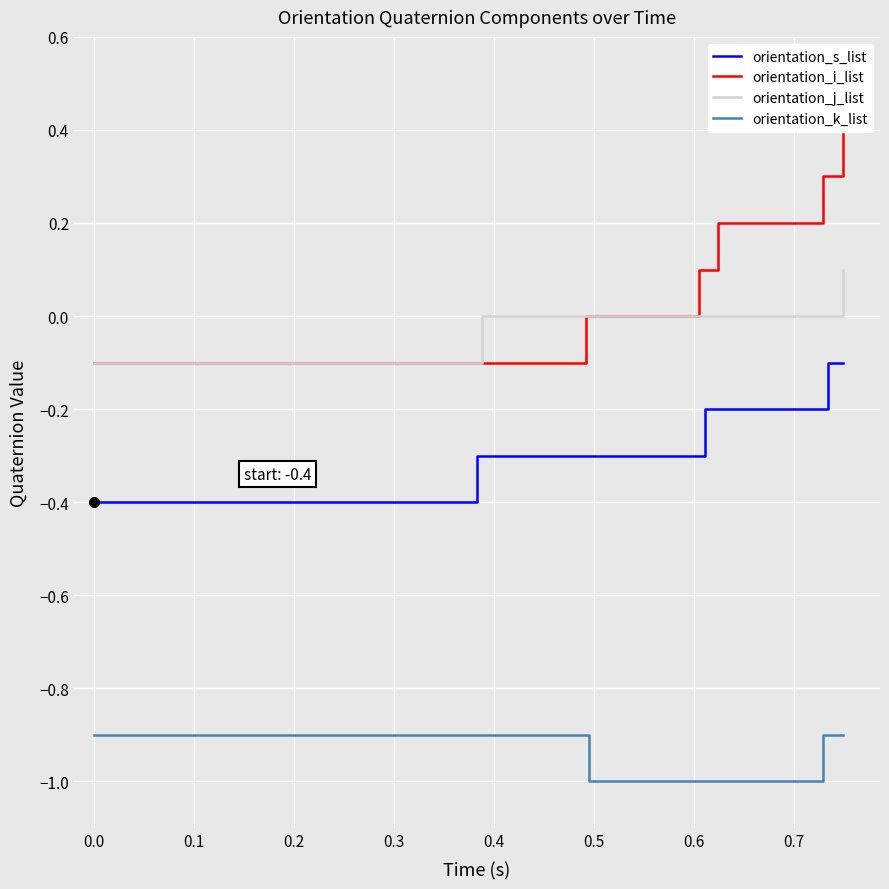

Which series has the widest spread of values?

orientation_i_list